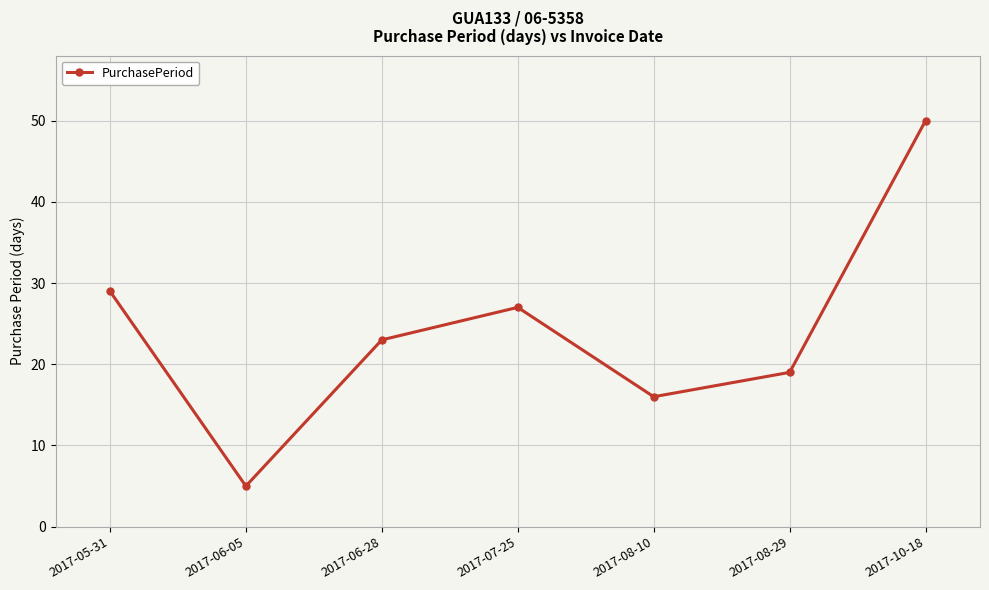

What position from the right is 2017-05-31?

7